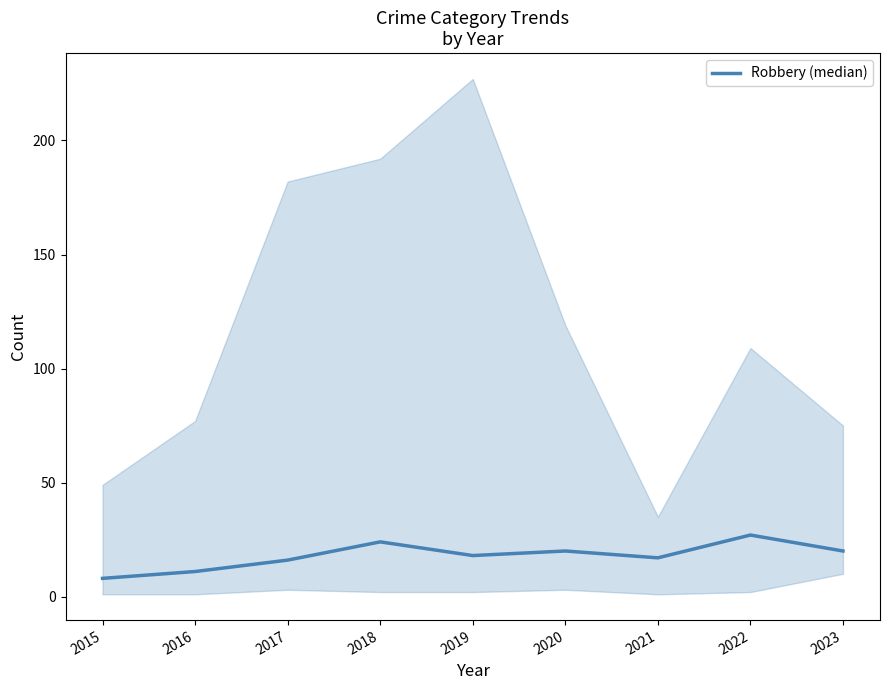

At which label is the value closest to 17?

2021